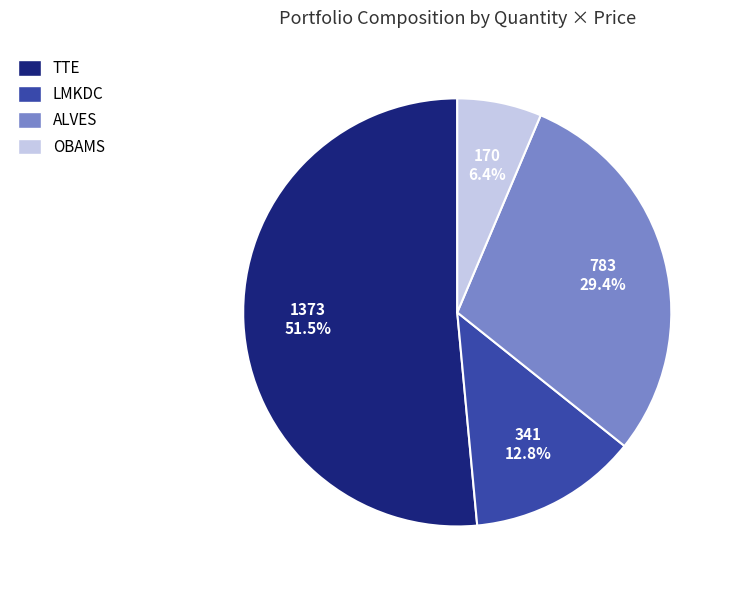

To the nearest percent, what is the average slice percentage?

25%